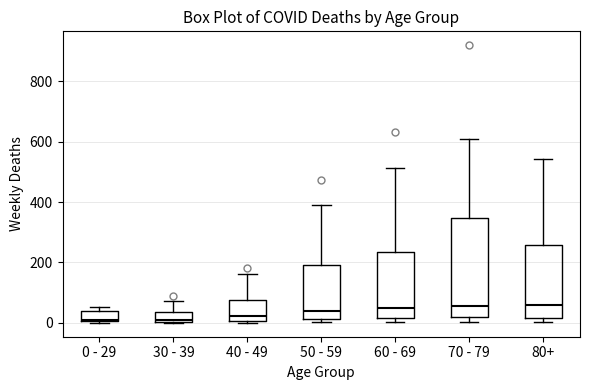

Where is the lower edge of the box for 40 - 49 on the y-axis? The values are not printed on the chart, so give them approximately, as read against the axis.

0